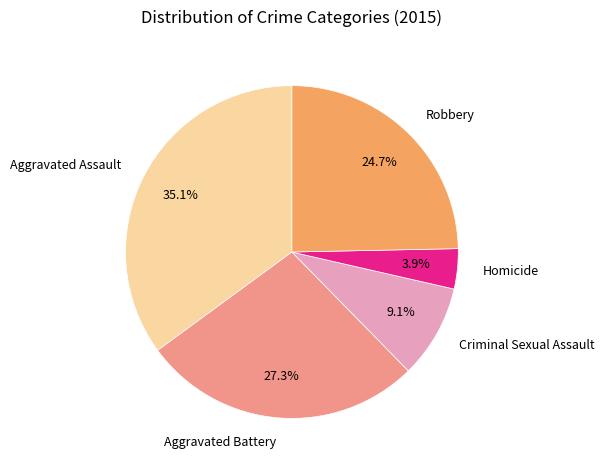

Combined, do Criminal Sexual Assault and Aggravated Battery account for over 50%?

No